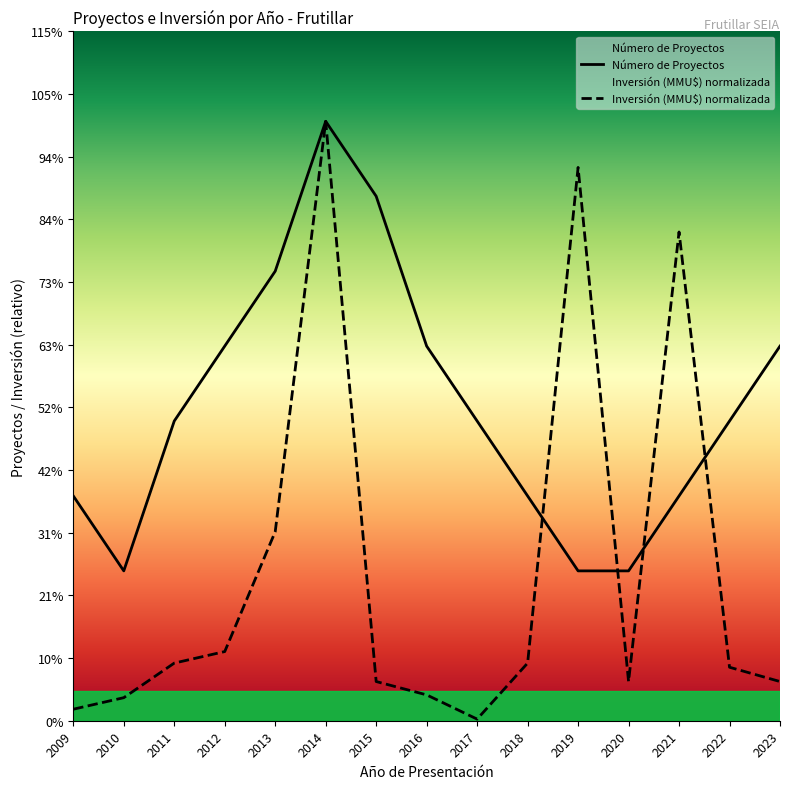

How many times do Inversión (MMU$) and Número de Proyectos cross each other?

4